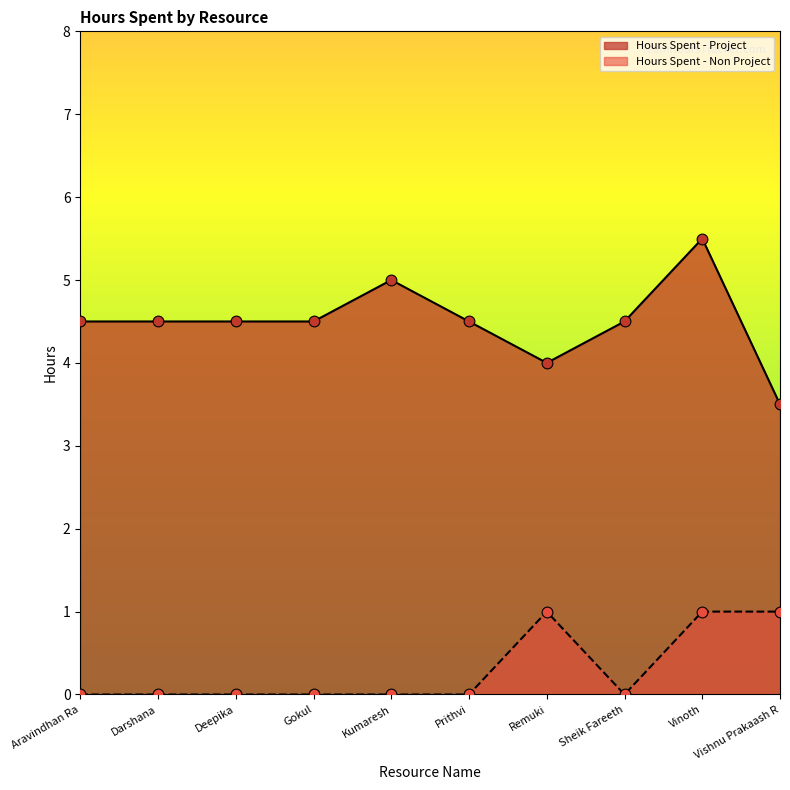

Which series reaches the maximum Y coordinate?

Hours Spent - Project